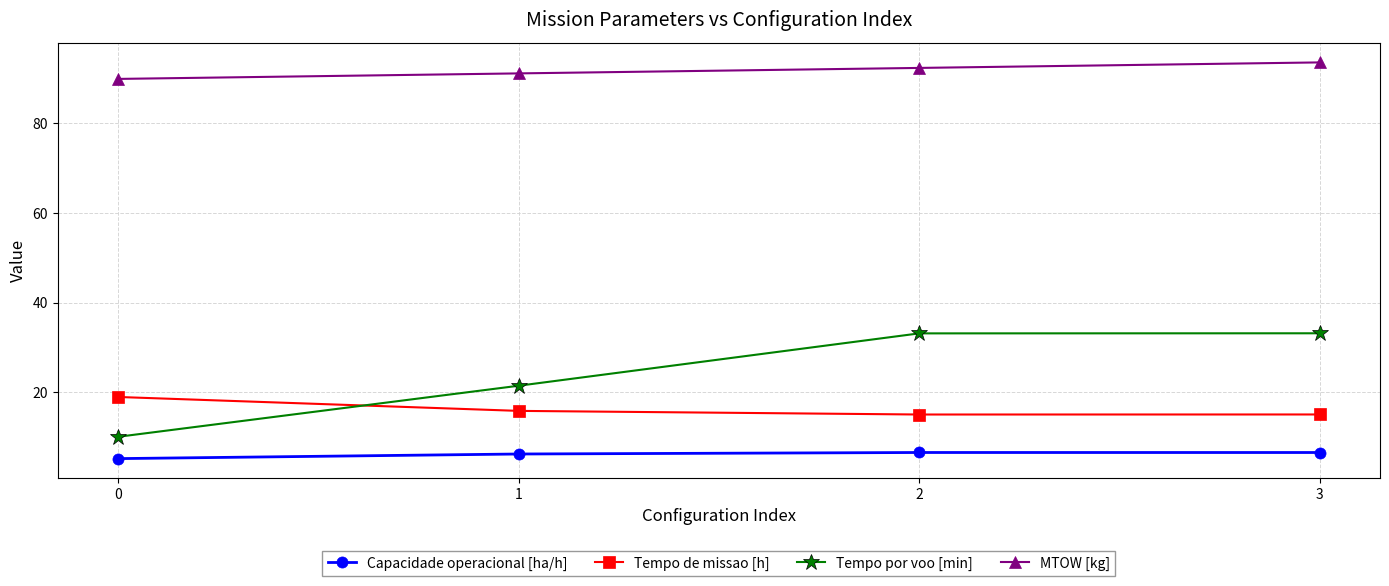

True or false: Tempo por voo [min] and Tempo de missao [h] intersect in this chart.

True